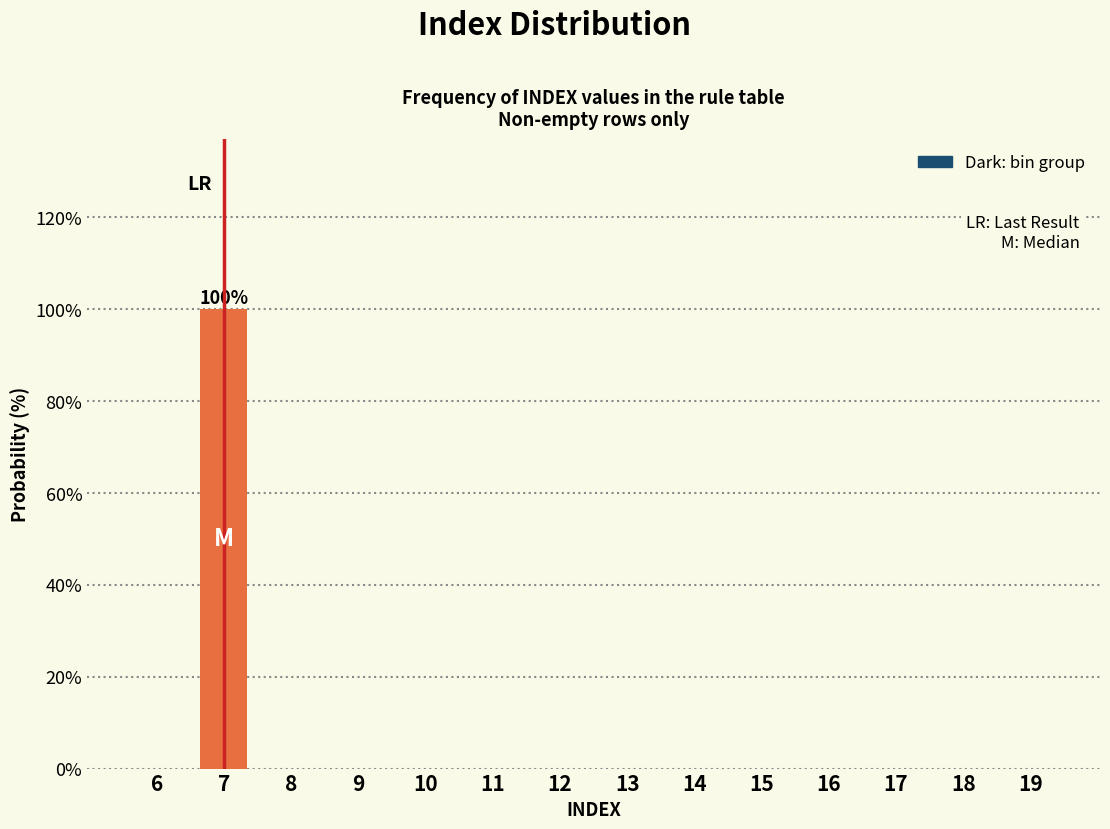

Reading right to left, extract all data points from this chart.

19=0	18=0	17=0	16=0	15=0	14=0	13=0	12=0	11=0	10=0	9=0	8=0	7=100	6=0